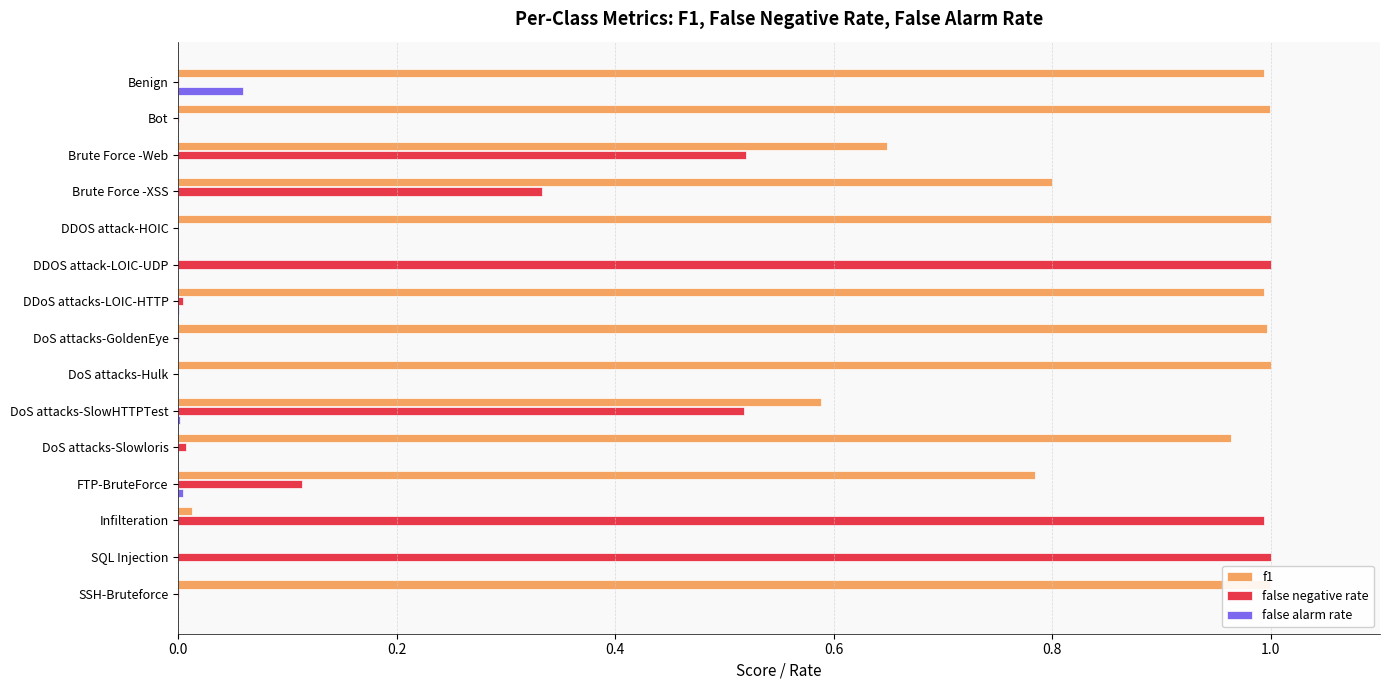

Between Brute Force -XSS and DDOS attack-HOIC, which series saw the biggest shift?

false negative rate